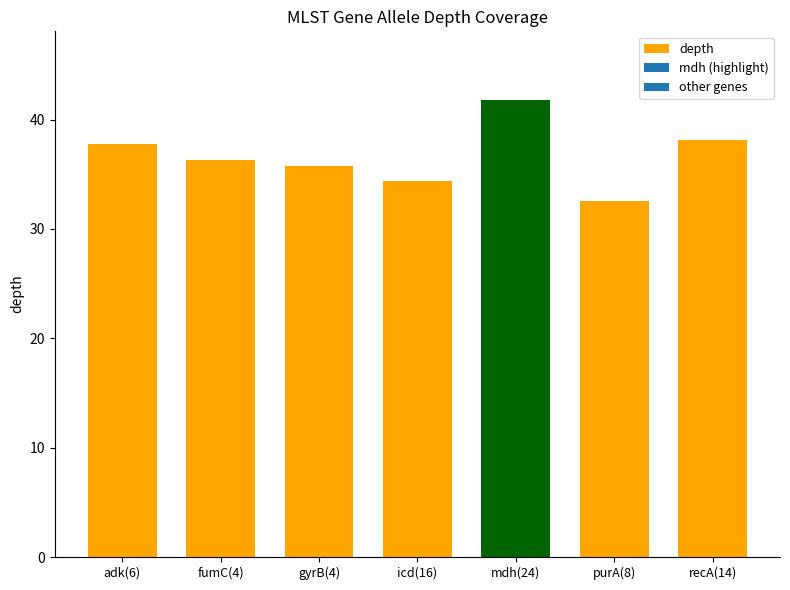

What is the greatest value displayed?

41.8